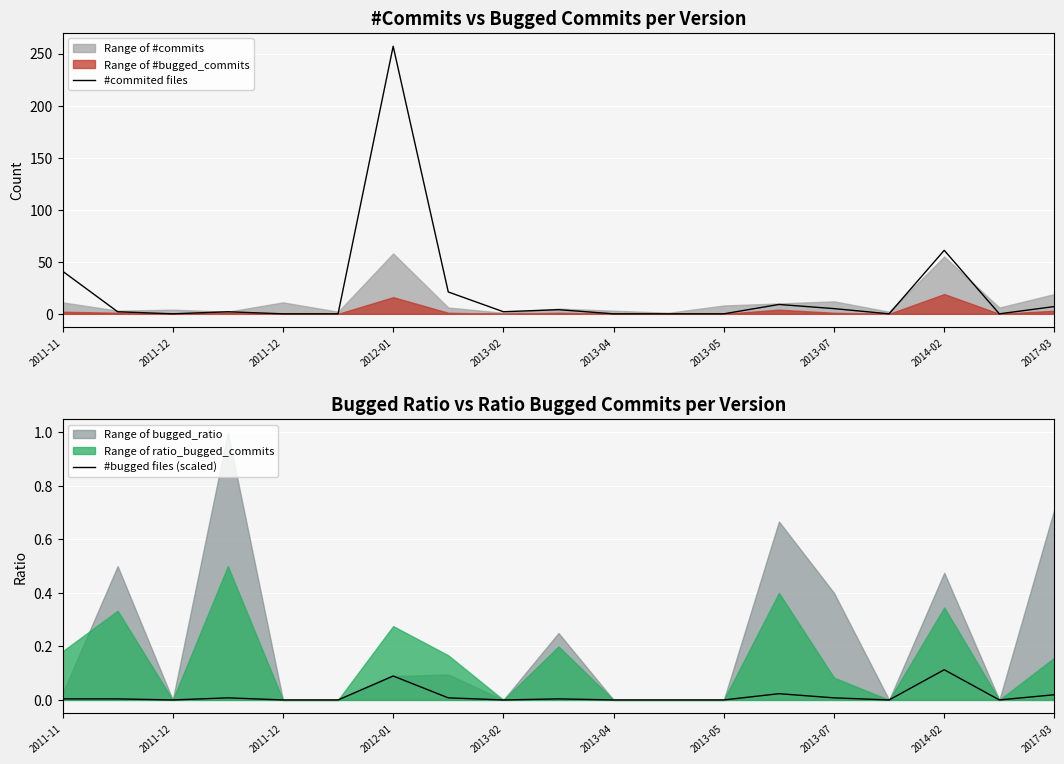

Rank the series by their average value, from highest to lowest.

#commited files, #bugged files (scaled)